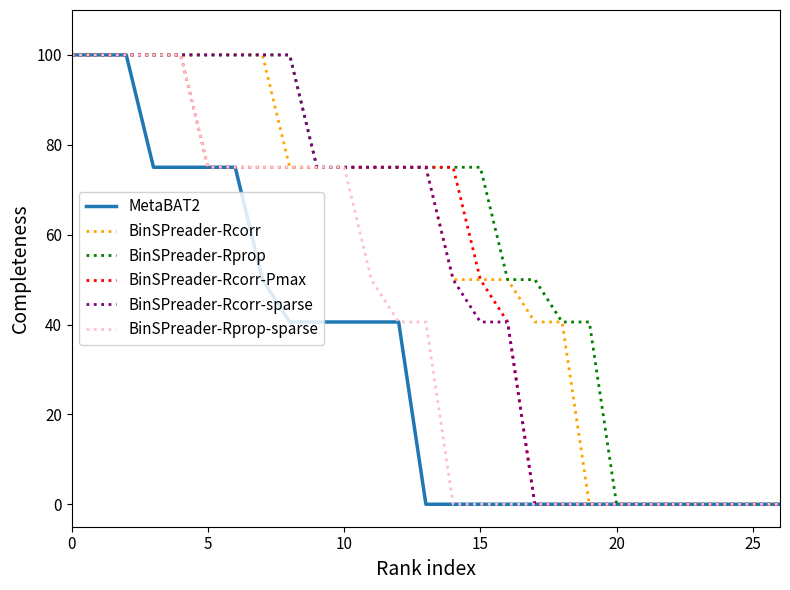

The BinSPreader-Rprop-sparse series shows 75.0 at 5. True or false?

True